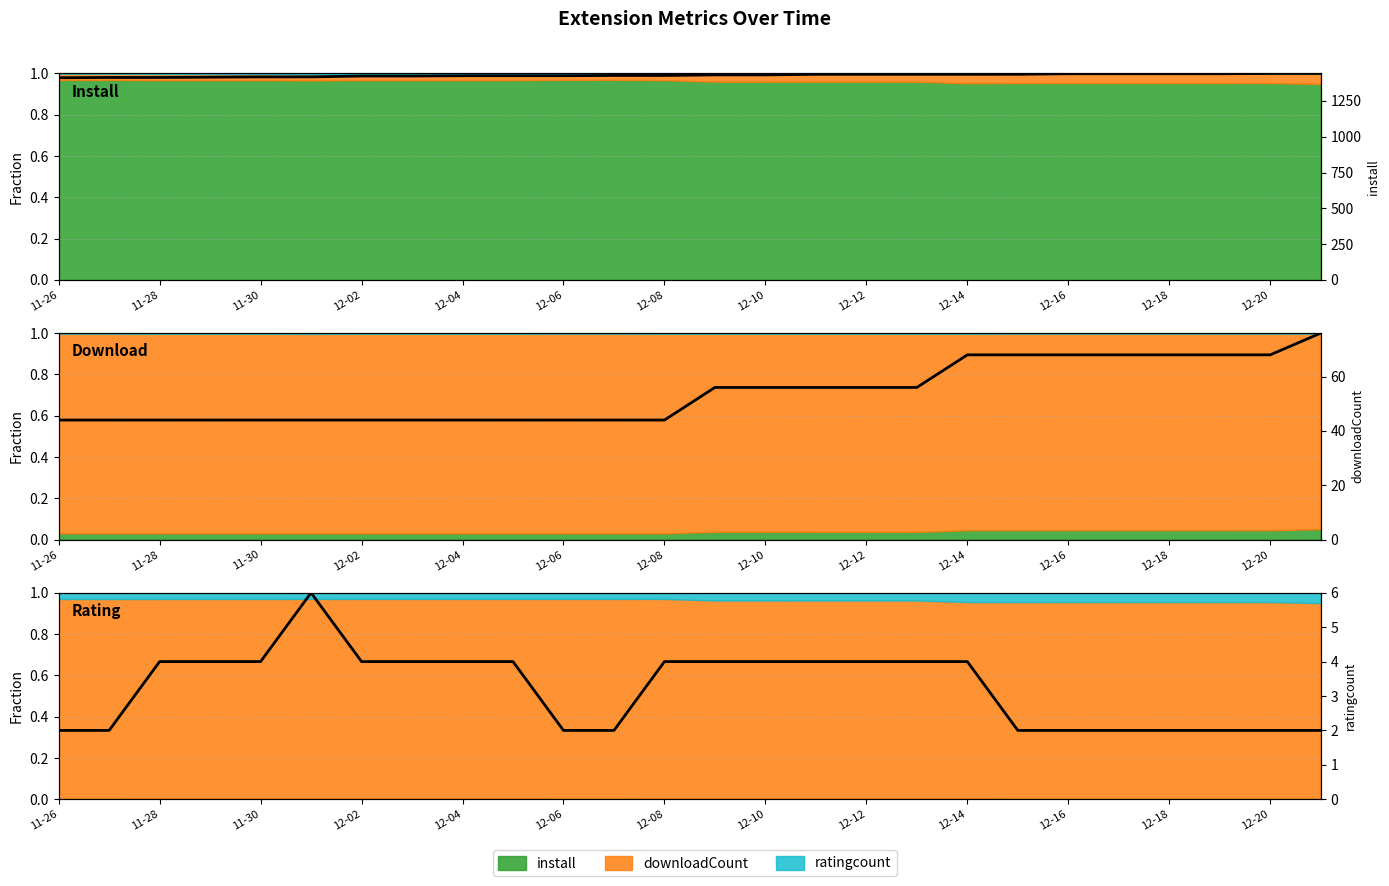

Is the value of install (raw, norm) at 17 greater than the value of downloadCount (raw, norm) at 25?

No